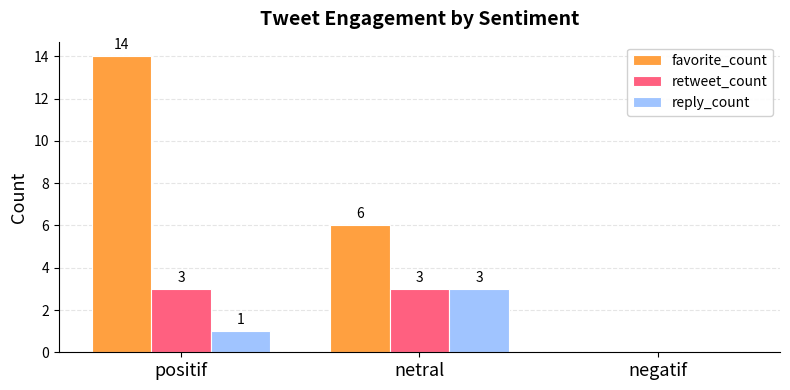

What value does the reply_count series have at positif?

1